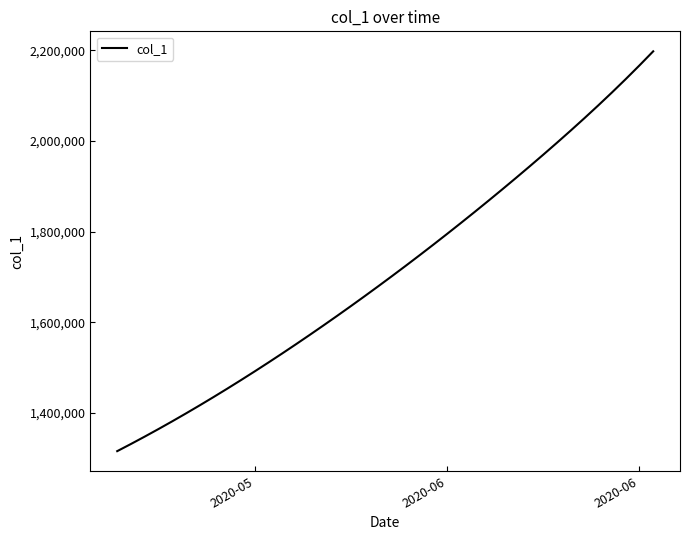

What is the difference between the maximum and minimum values?

883037.2